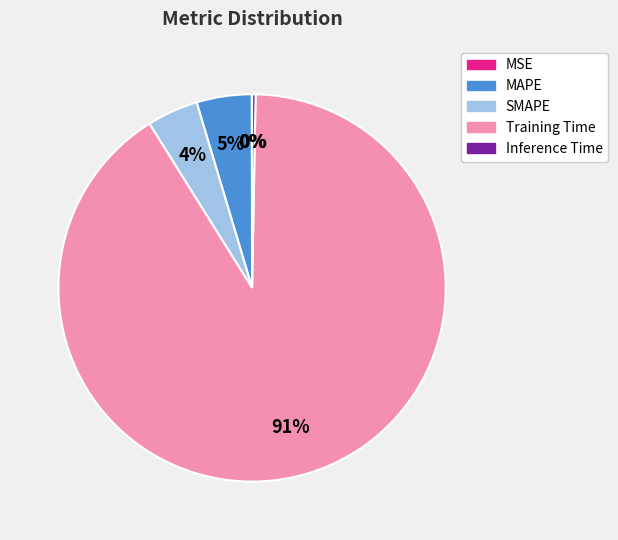

Between MAPE and Inference Time, which is larger?

MAPE